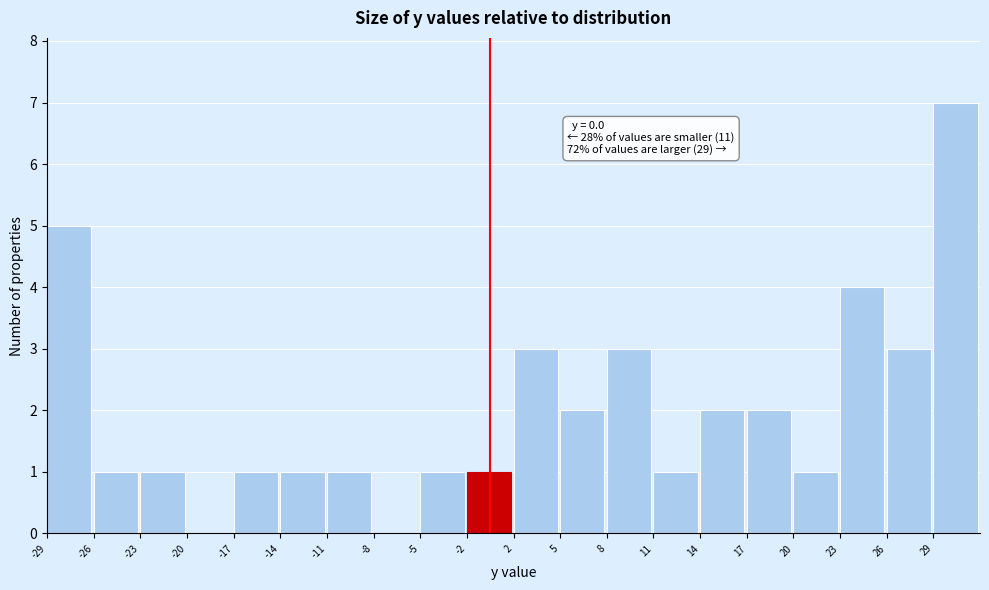

Which range on the x-axis has the tallest bar?

29.0 to 32.0